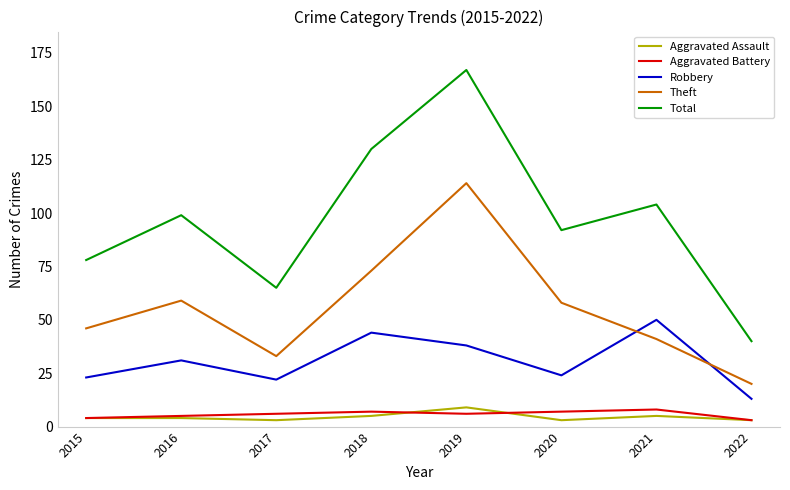

True or false: Total has a value of 52 at 2021.

False